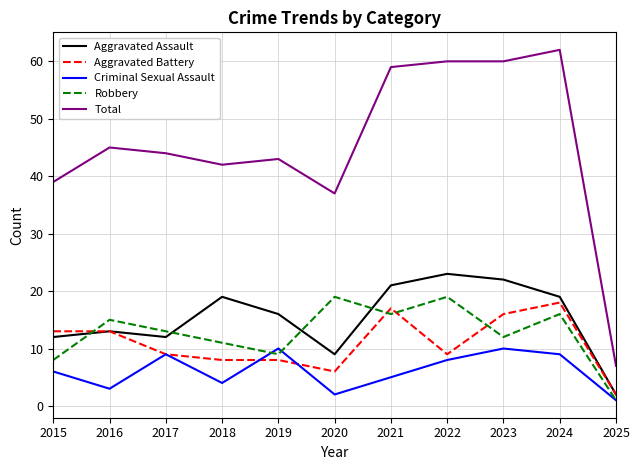

Between 2016 and 2021, which series saw the biggest shift?

Total